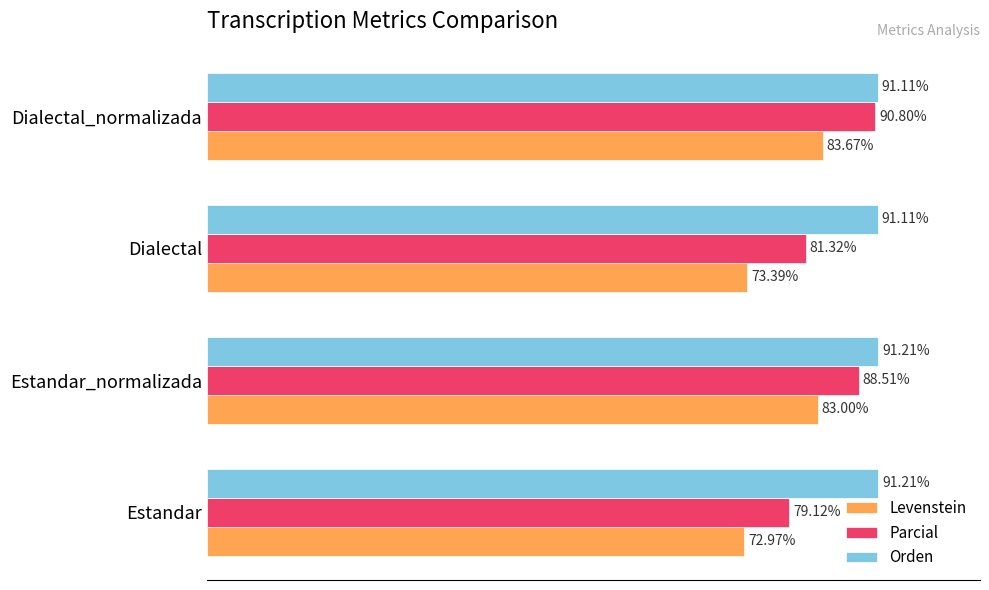

At which label is Levenstein closest to 78?

Dialectal